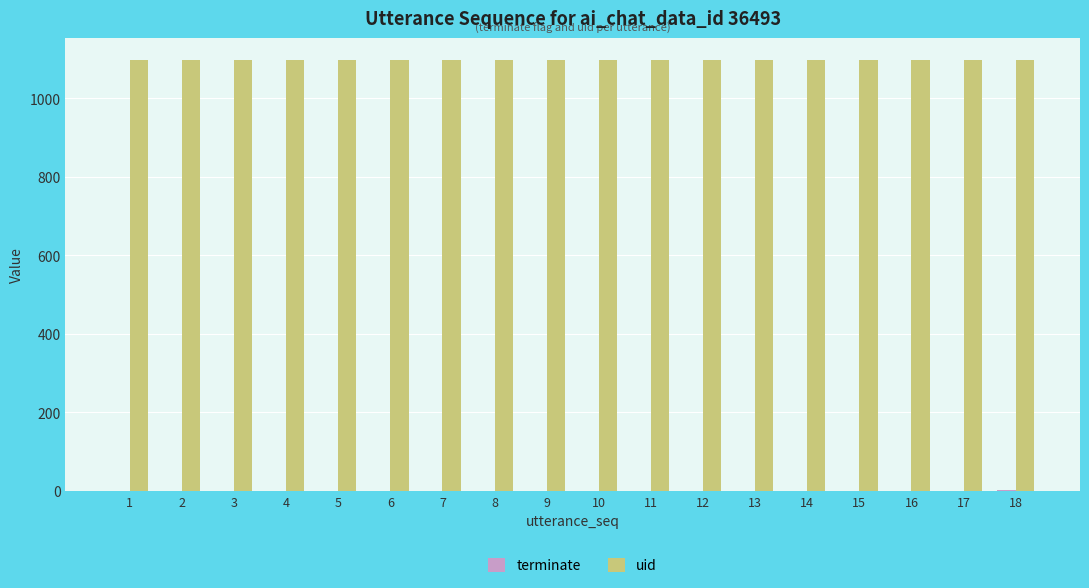

Which series has the largest total across all categories?

uid